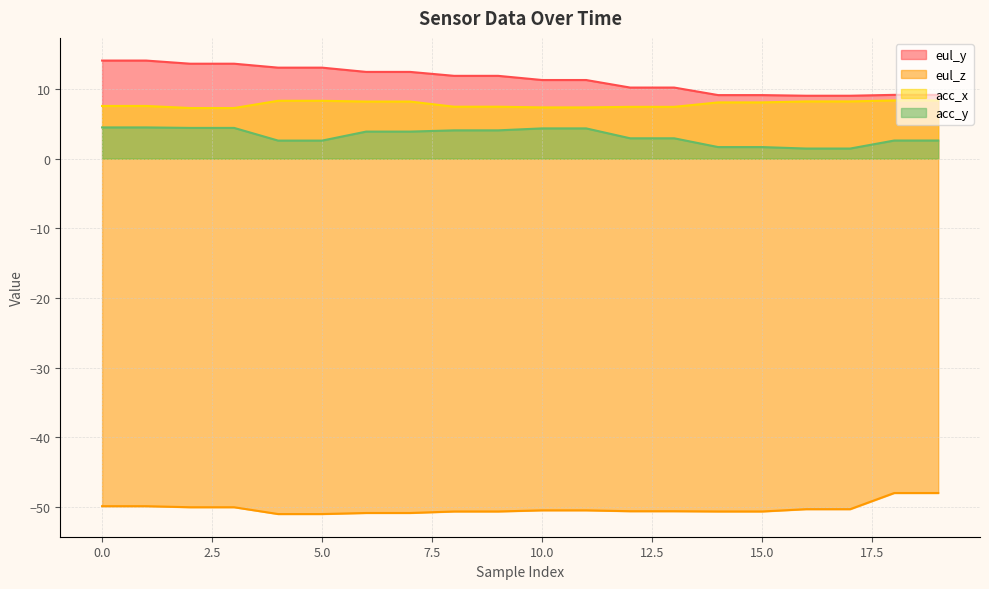

List the series in order of their peak value, highest first.

eul_y, acc_x, acc_y, eul_z